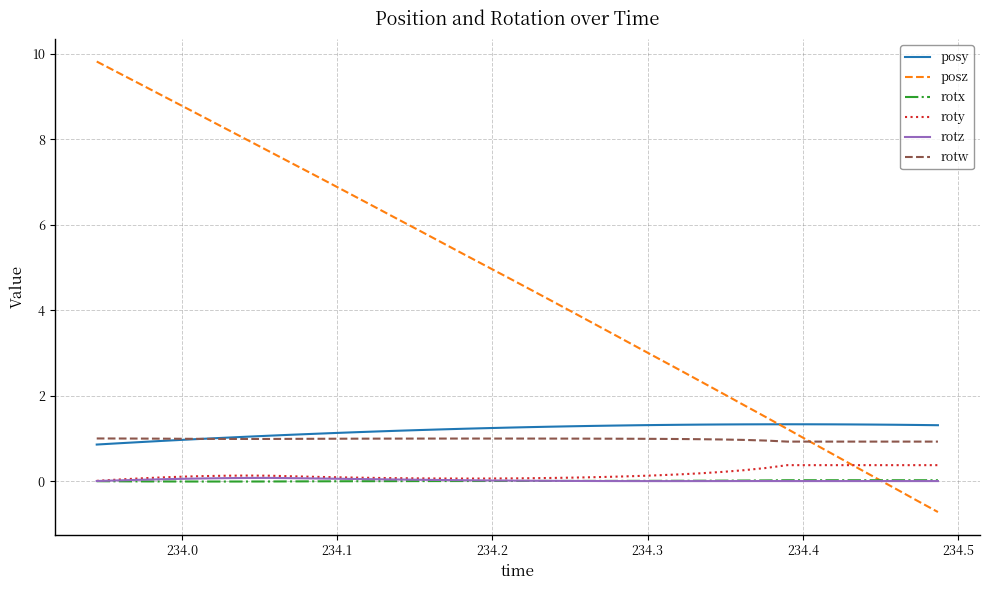

True or false: roty and posy cross at least once.

False